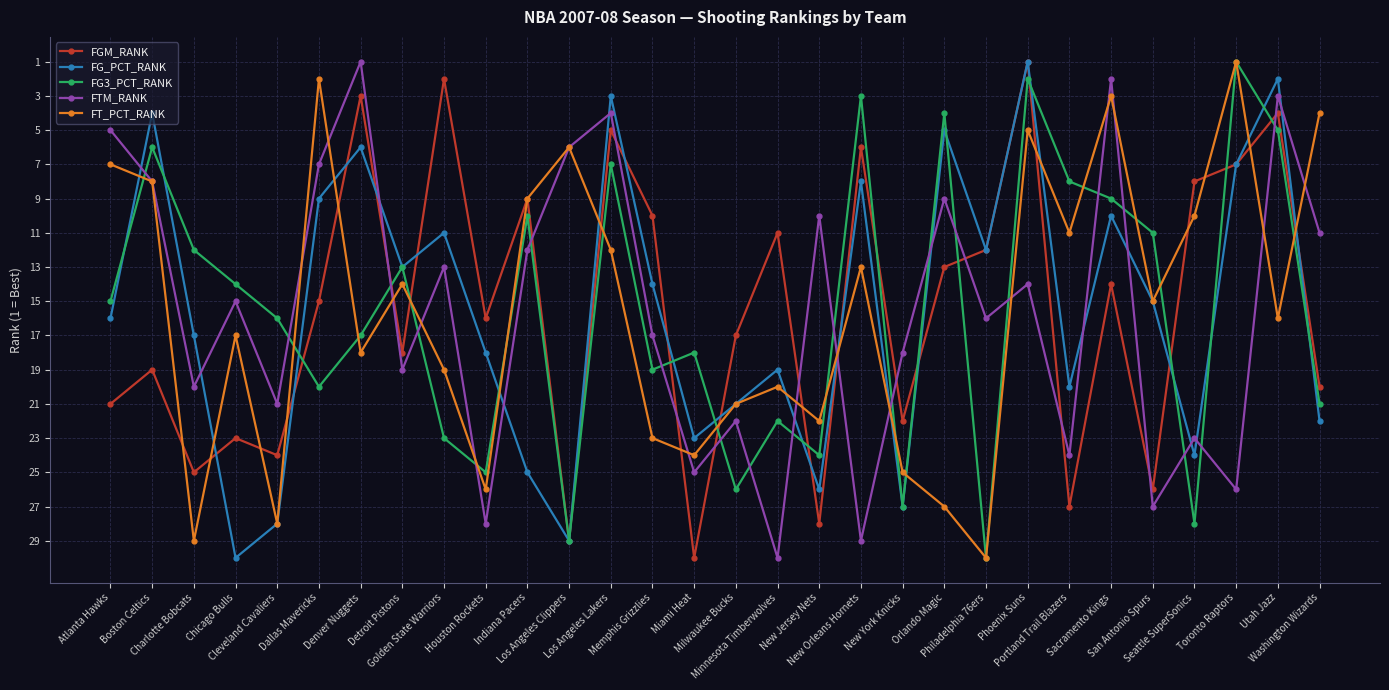

What is the average value of the FT_PCT_RANK series?

16